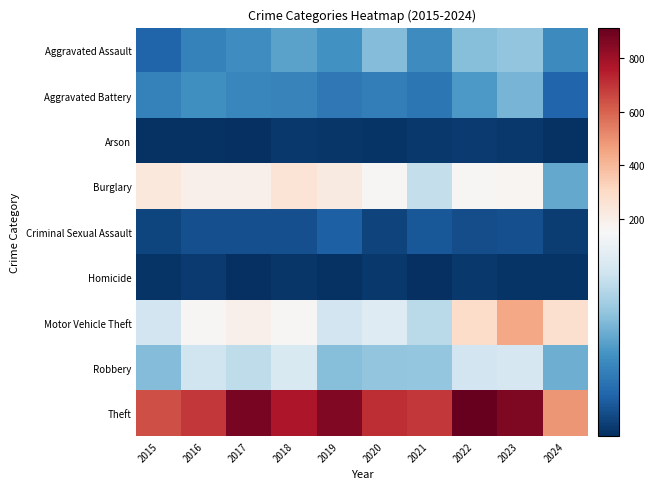

Which has a higher value, 2020 or 2021?

2020